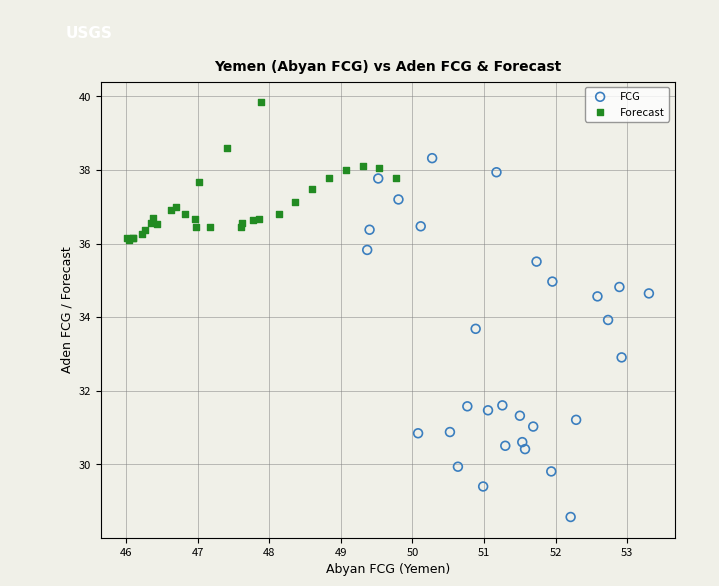

Which series reaches the minimum Y coordinate?

FCG